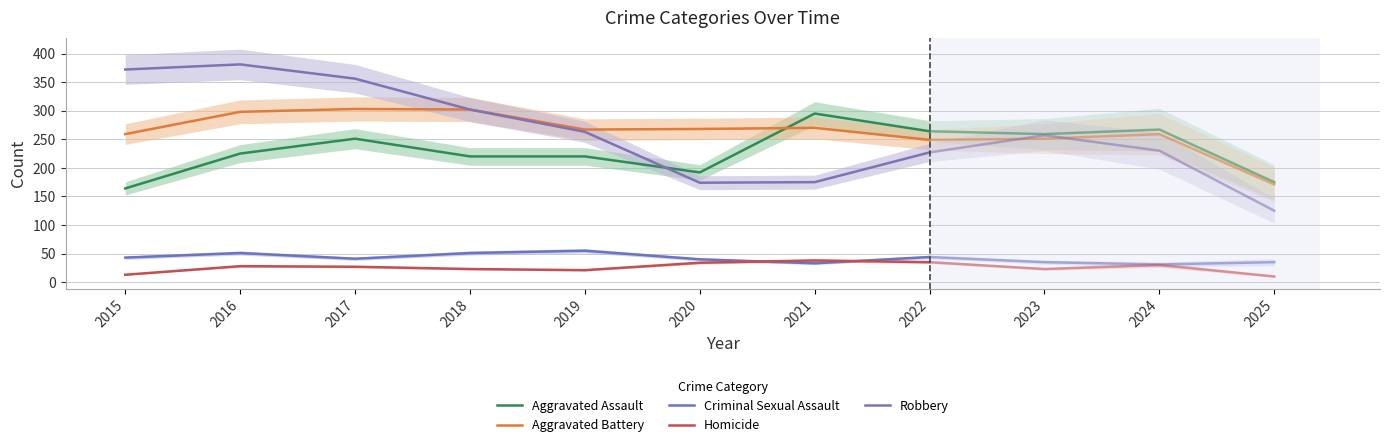

Between 2019 and 2020, which series saw the biggest shift?

Robbery